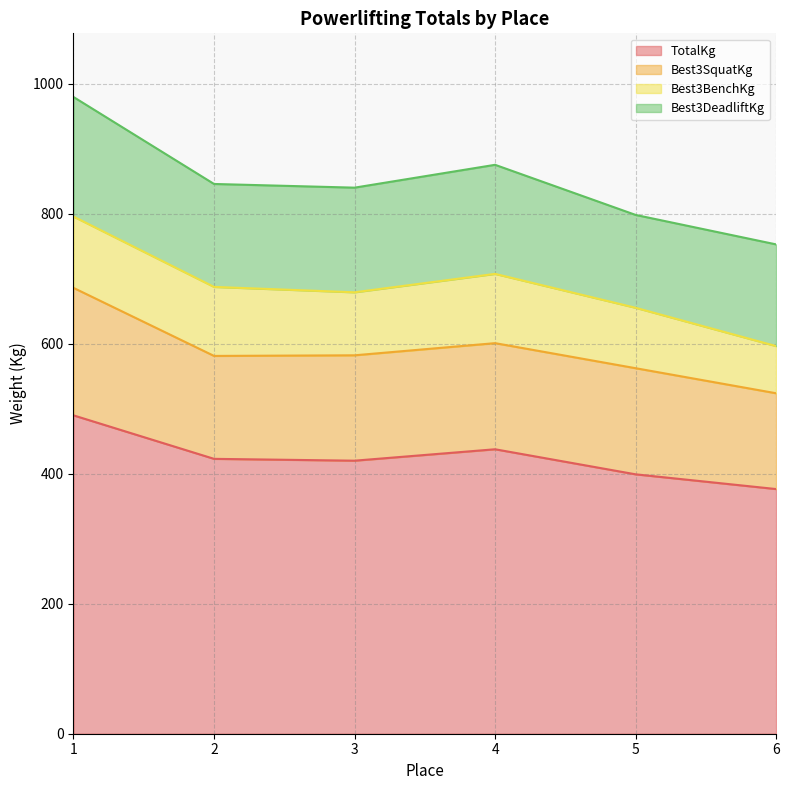

What is the total value across all series at 3?

840.3